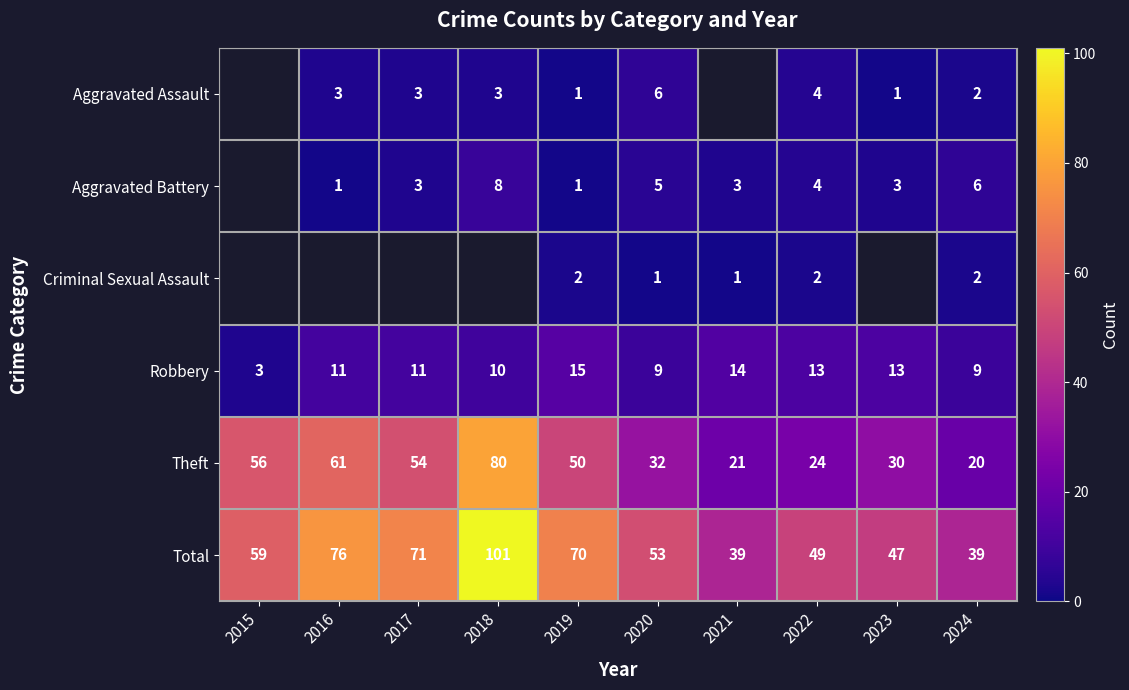

At which label is Total closest to 70?

2019